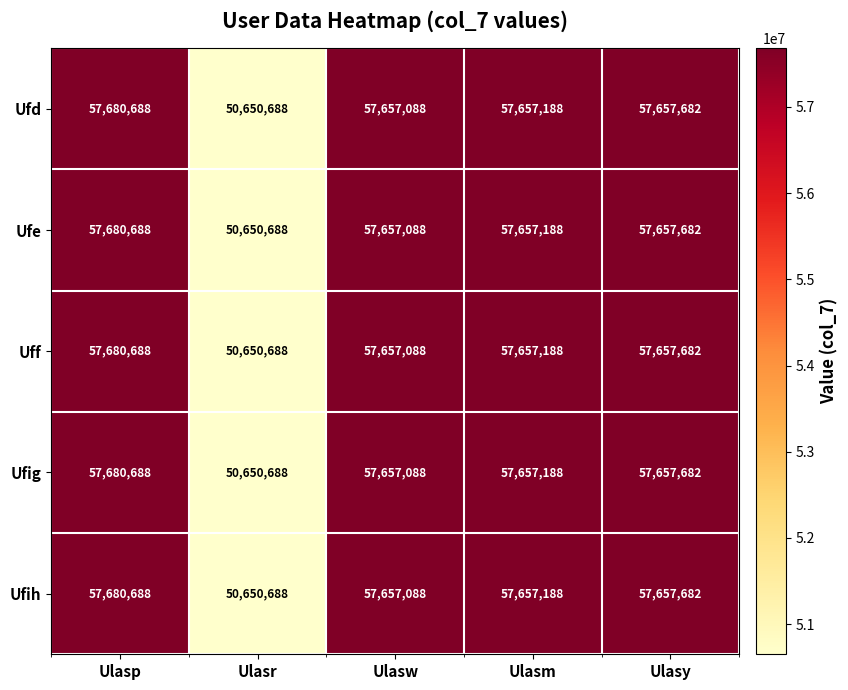

What is the sum of the Ufih values at Ulasw and Ulasr?

108307776